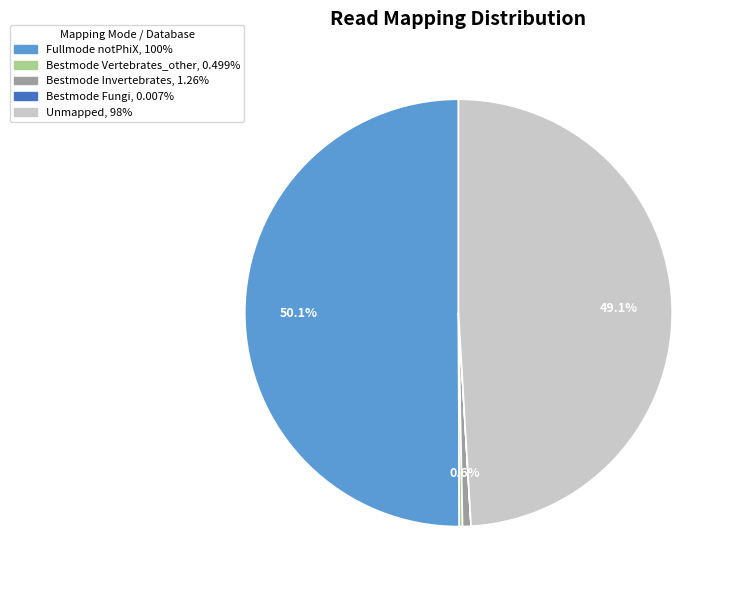

Is there a majority slice in this chart?

Yes